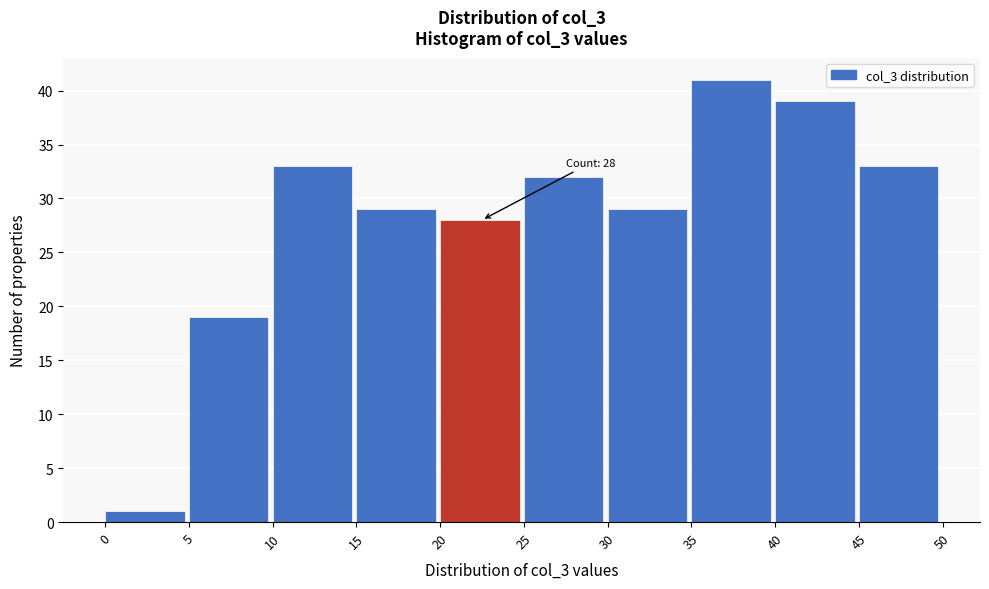

Over which range of the x-axis is the bar tallest?

35 to 40